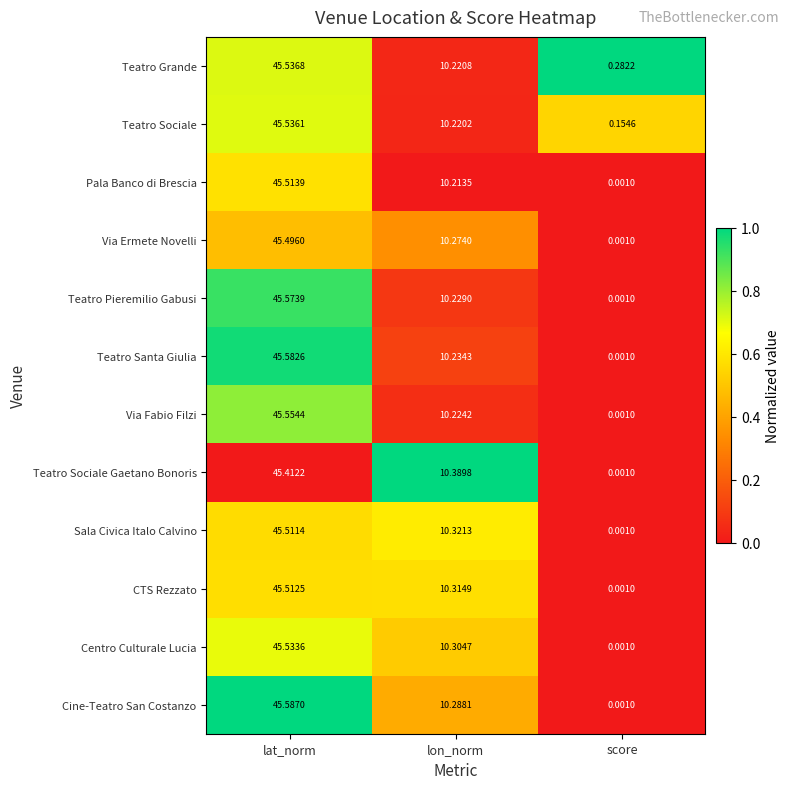

Where does the Cine-Teatro San Costanzo series first go above 10?

lat_norm